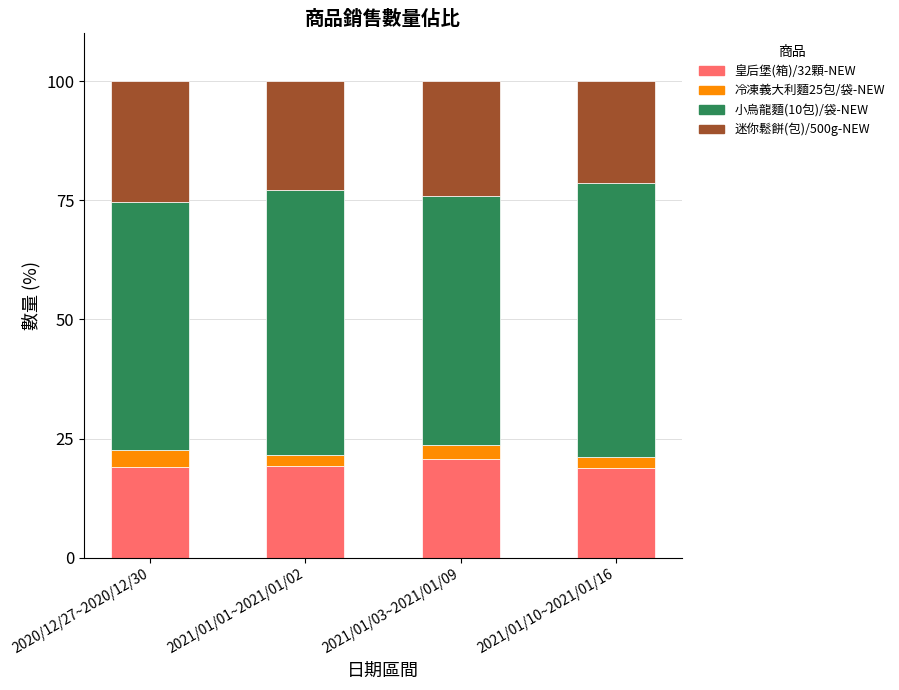

Are the bars horizontal?

No